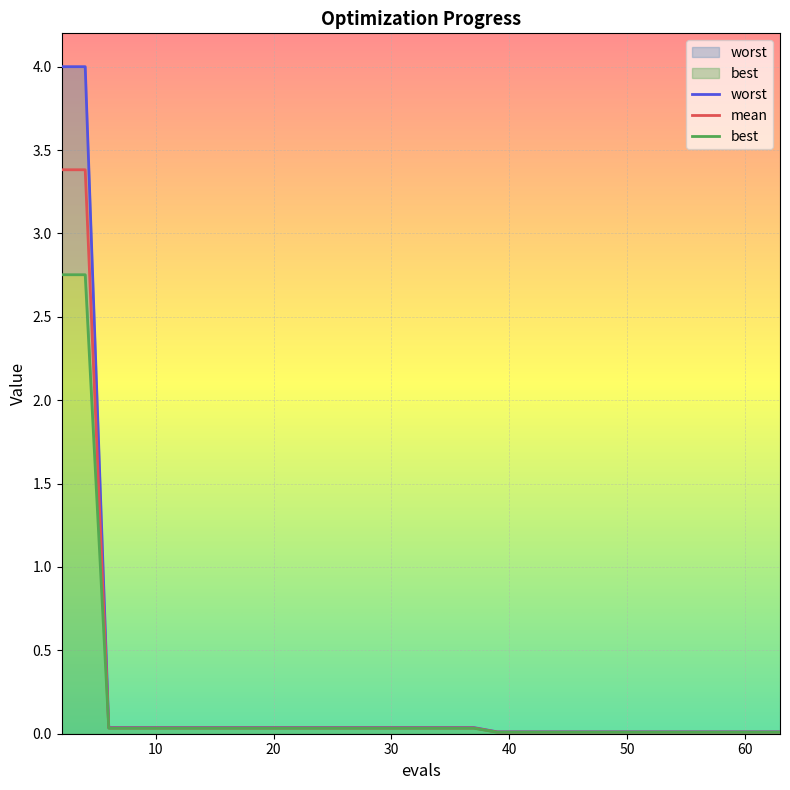

Which has a higher value, 54 or 20?

20